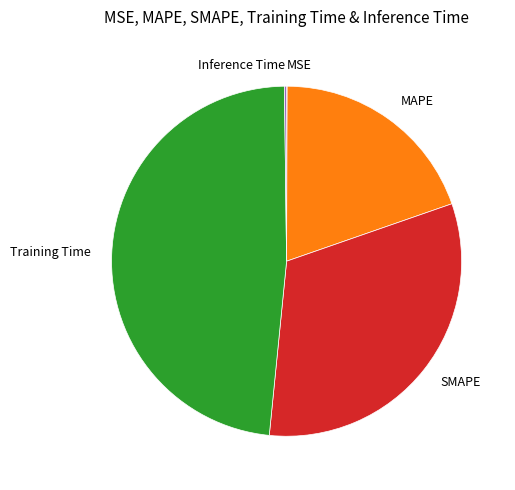

Is there any slice that represents more than half of the pie?

No